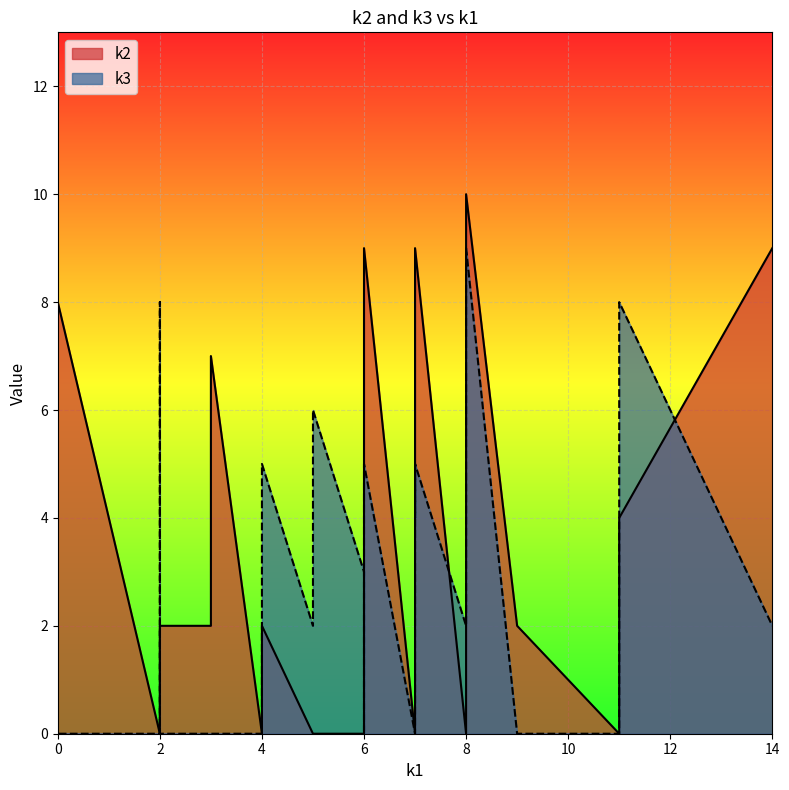

What is the difference between the highest and lowest values at 6?

3